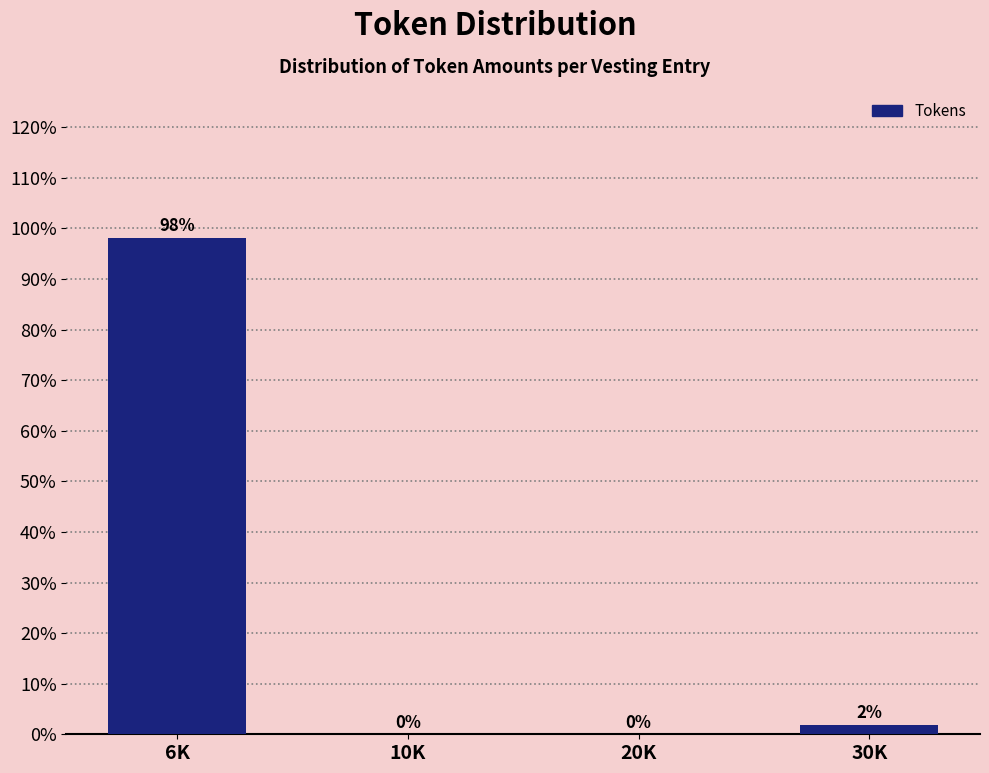

Which label corresponds to the largest value in the chart?

6K